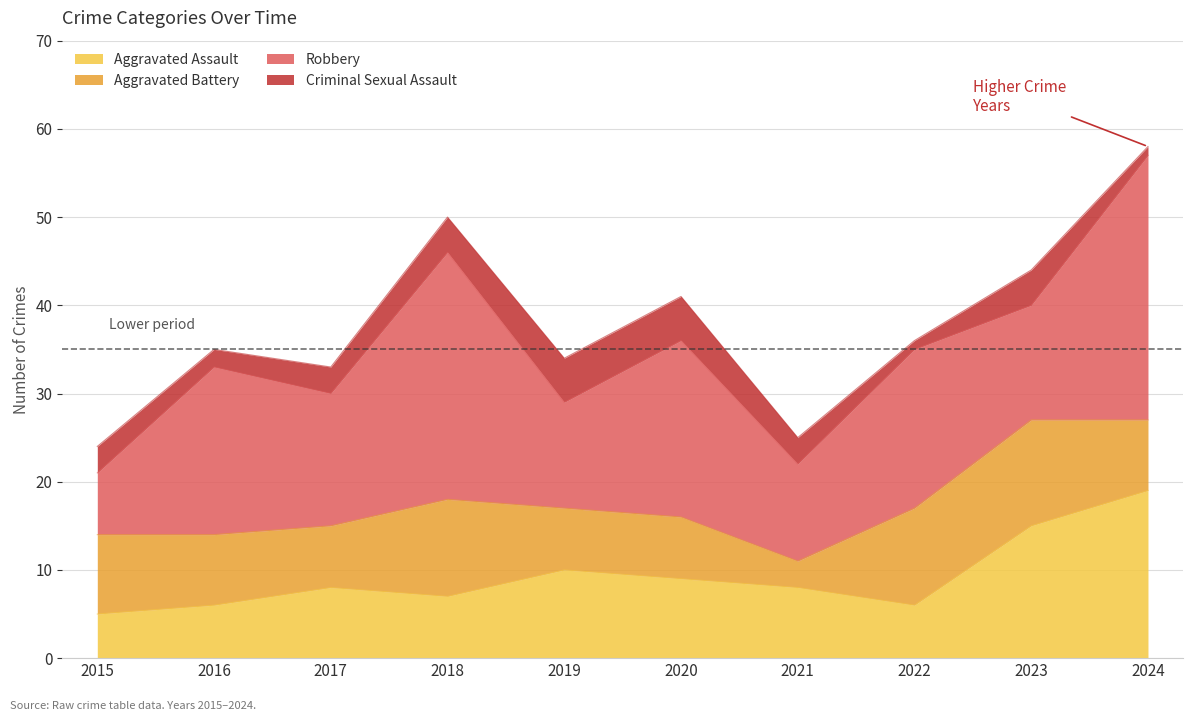

True or false: Criminal Sexual Assault and Aggravated Assault intersect in this chart.

False